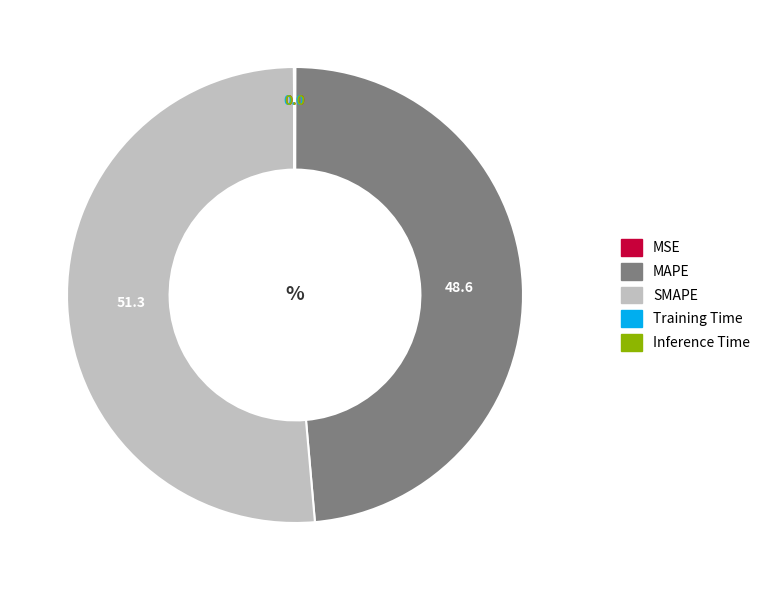

Does SMAPE account for over 50% of the chart?

Yes